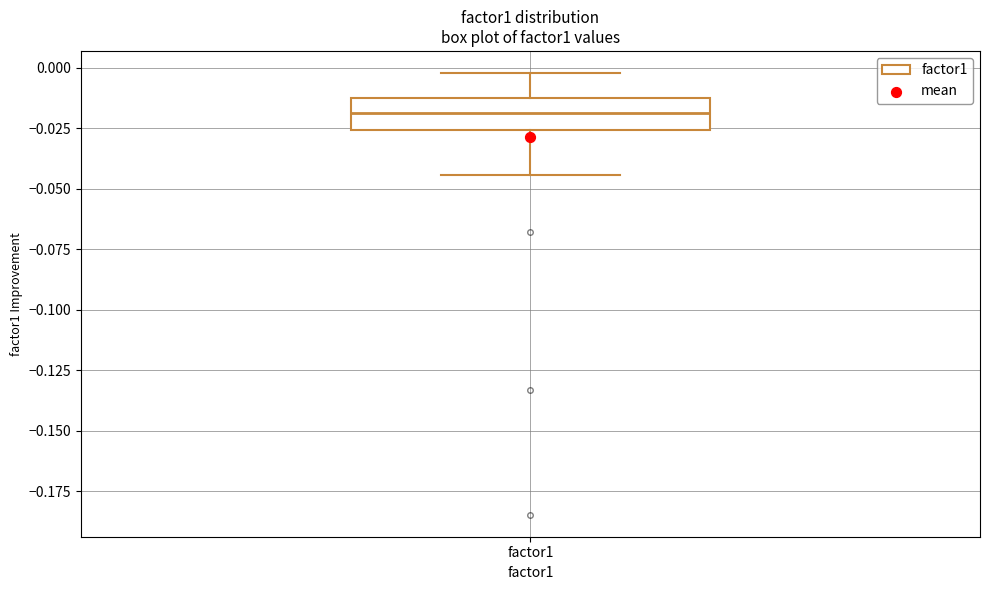

Transcribe this box plot: give where the median line is, the range the box spans, and where the two whiskers end, as read against the y-axis. The values are not printed on the chart, so give them approximately, as read against the axis.

median -0.020, box -0.025 to -0.015, whiskers -0.045 to 0.000